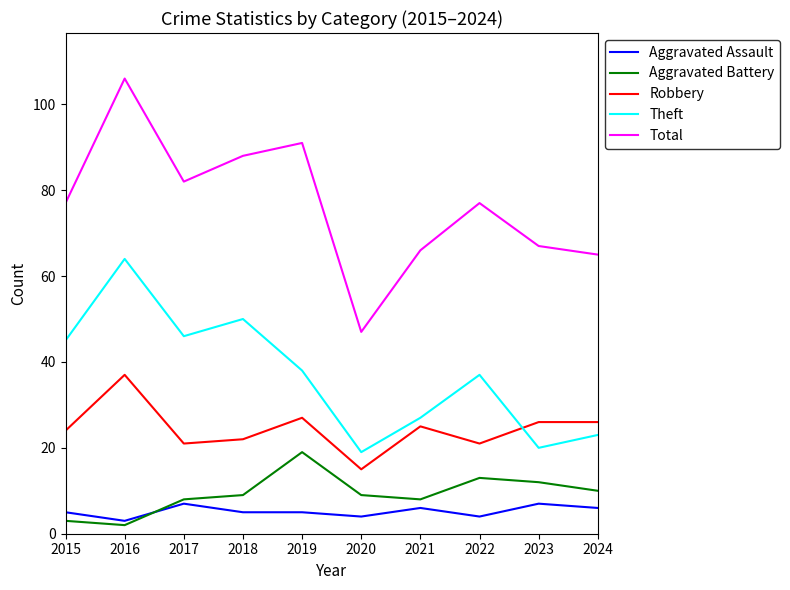

What value does the Aggravated Battery series have at 2015?

3